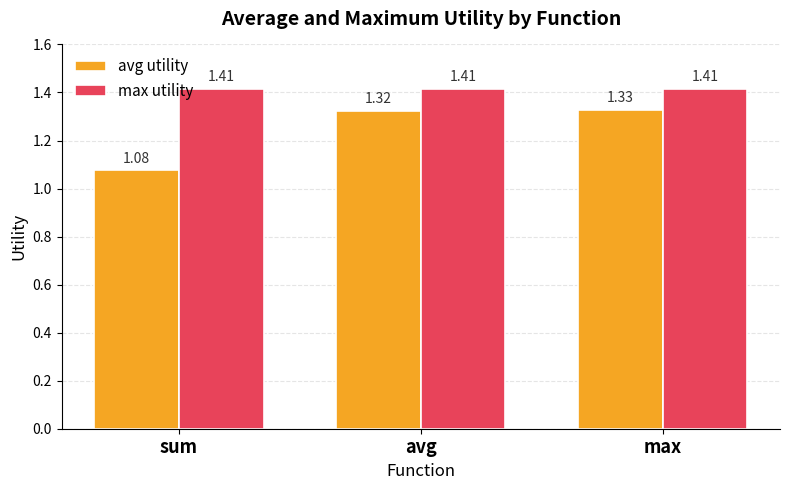

Which series has the largest total across all categories?

max utility